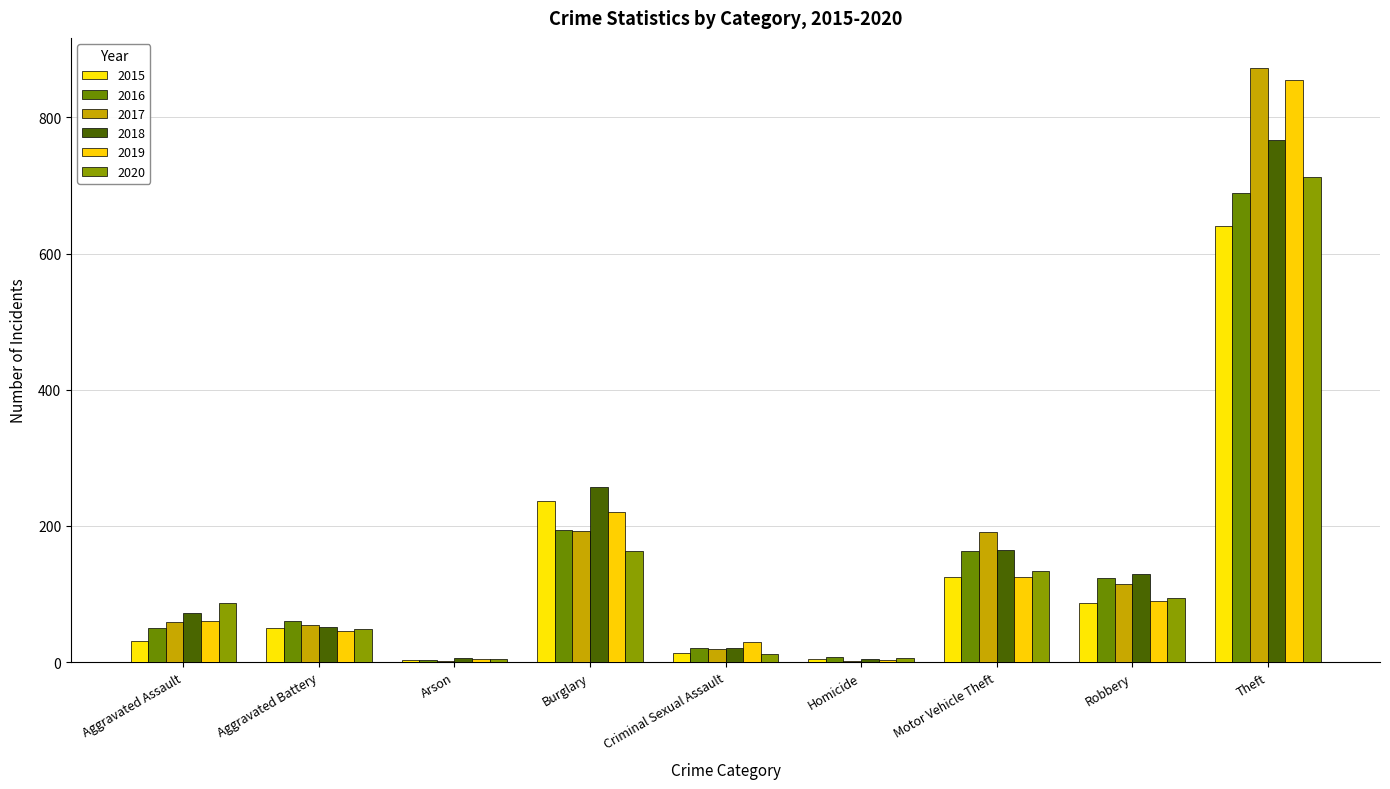

List the labels in order of 2019 value, largest first.

Theft, Burglary, Motor Vehicle Theft, Robbery, Aggravated Assault, Aggravated Battery, Criminal Sexual Assault, Arson, Homicide